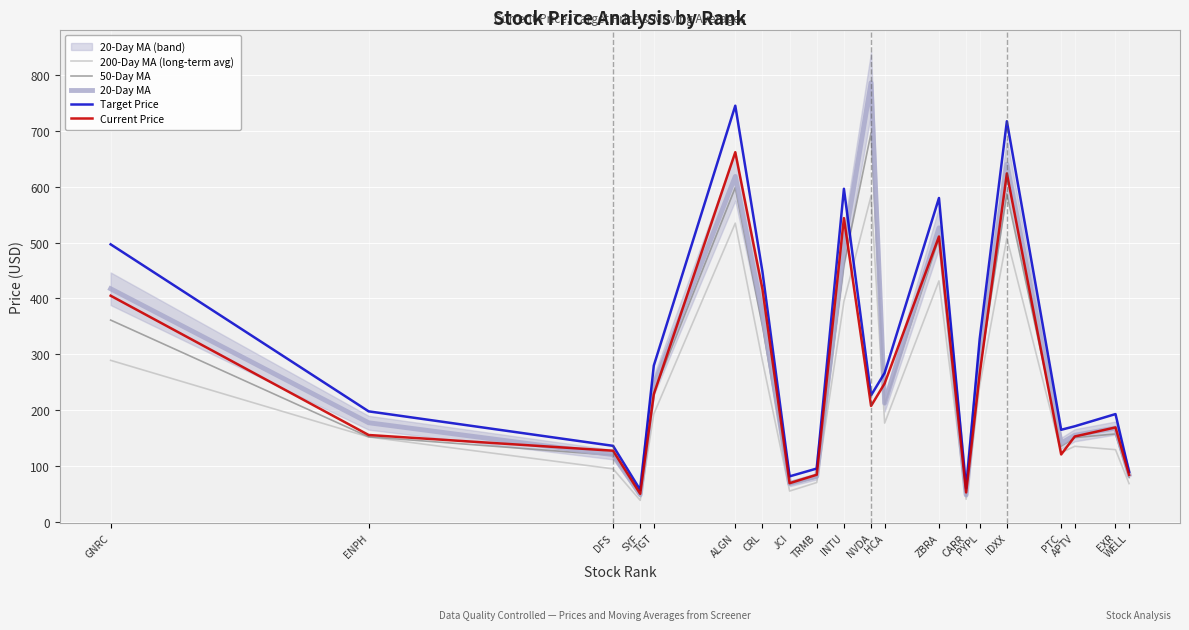

Where is 20-Day MA nearest to the value 417?

GNRC